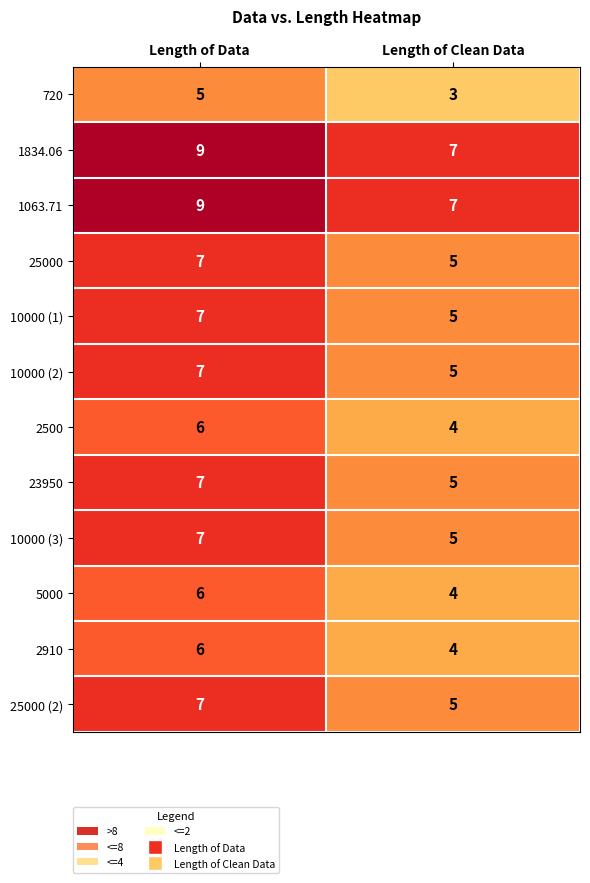

What is the difference between the highest and lowest values at Length of Data?

4